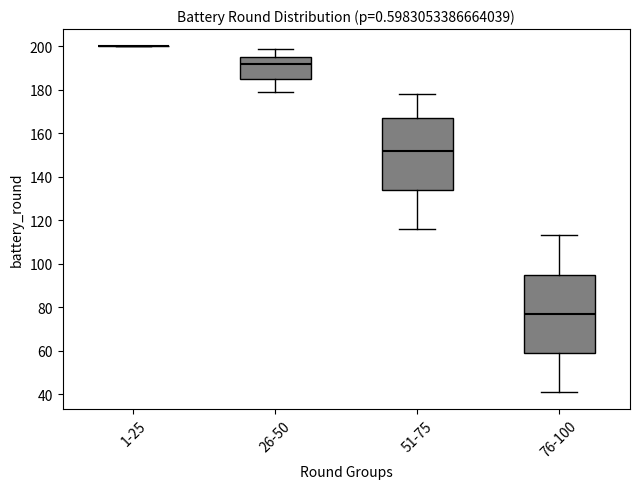

Reading left to right, read every box against the y-axis: the position of its median line, the range the box covers, and the ends of its whiskers. The values are not printed on the chart, so give them approximately, as read against the axis.

1-25: box collapsed to a line at 200, whiskers 200 to 200
26-50: median 192, box 186 to 196, whiskers 180 to 200
51-75: median 152, box 134 to 168, whiskers 116 to 178
76-100: median 78, box 60 to 96, whiskers 42 to 114